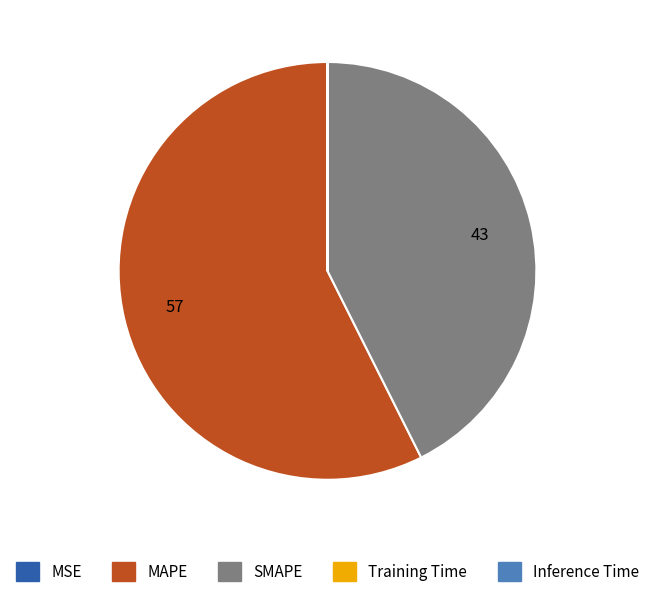

Which slice is the largest?

MAPE